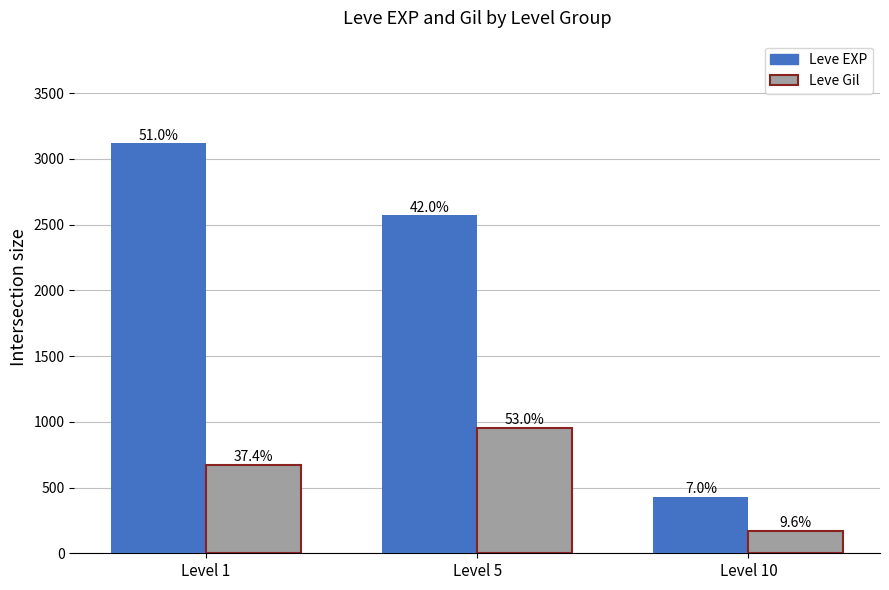

How many bars are there in each group?

2